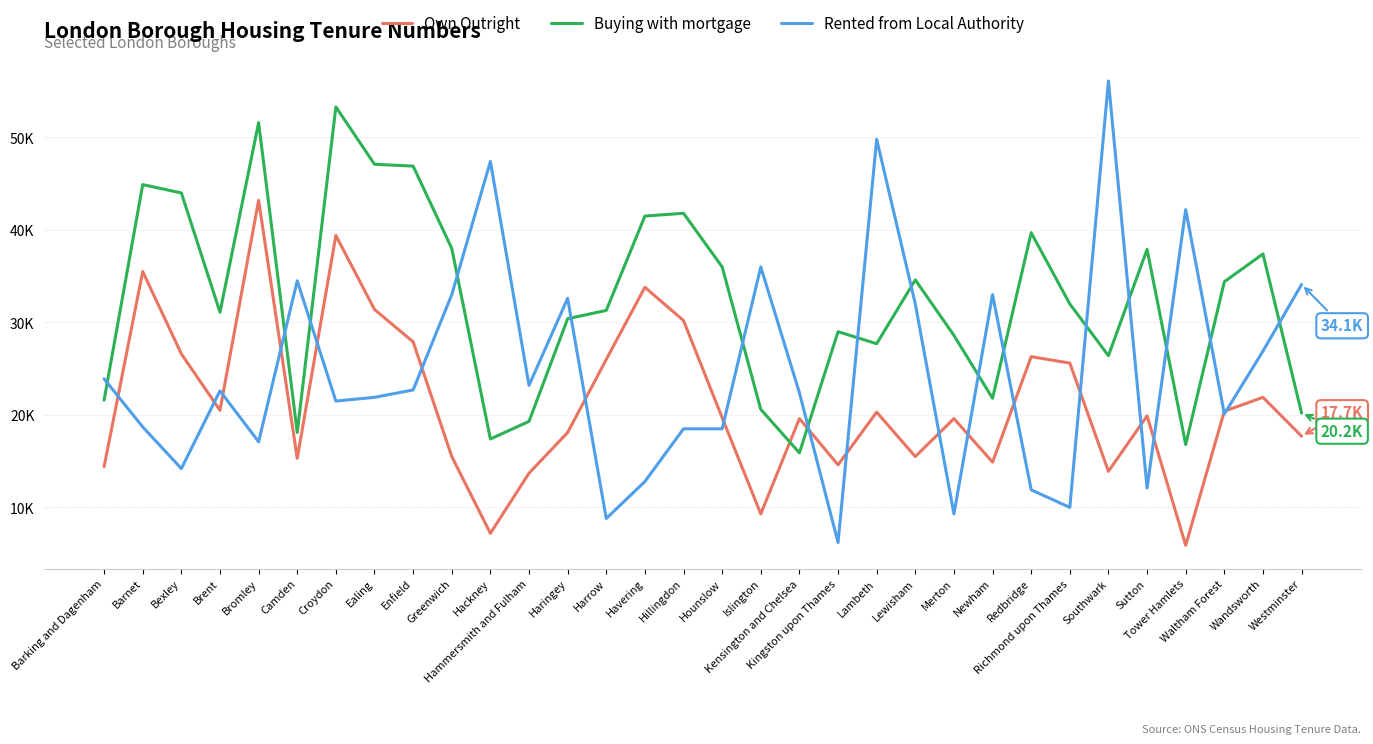

Which label corresponds to the largest value in the chart?

Southwark